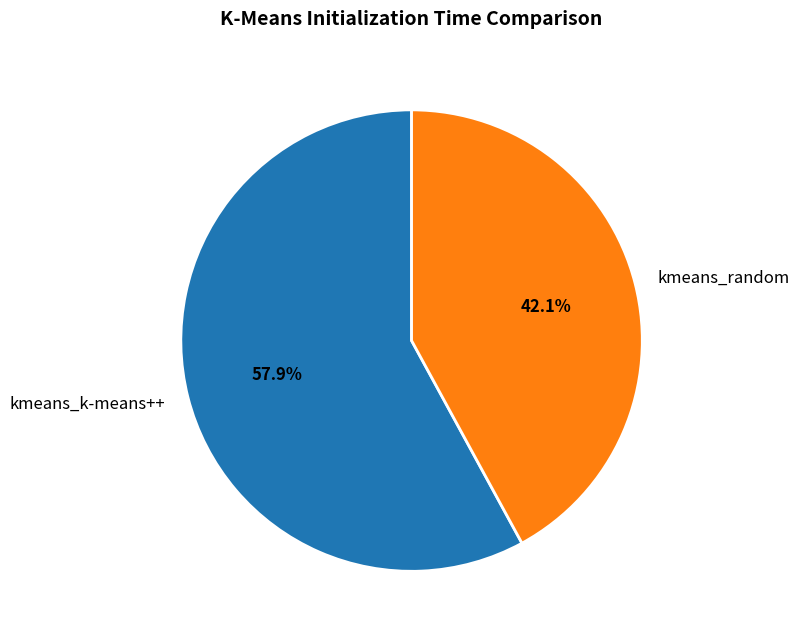

To the nearest percent, what portion does kmeans_random represent?

42%